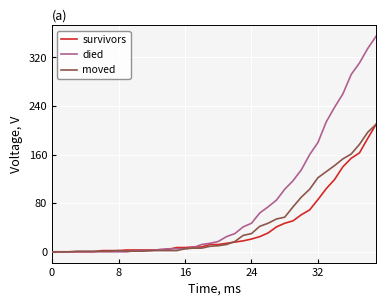

Which series has the widest spread of values?

died